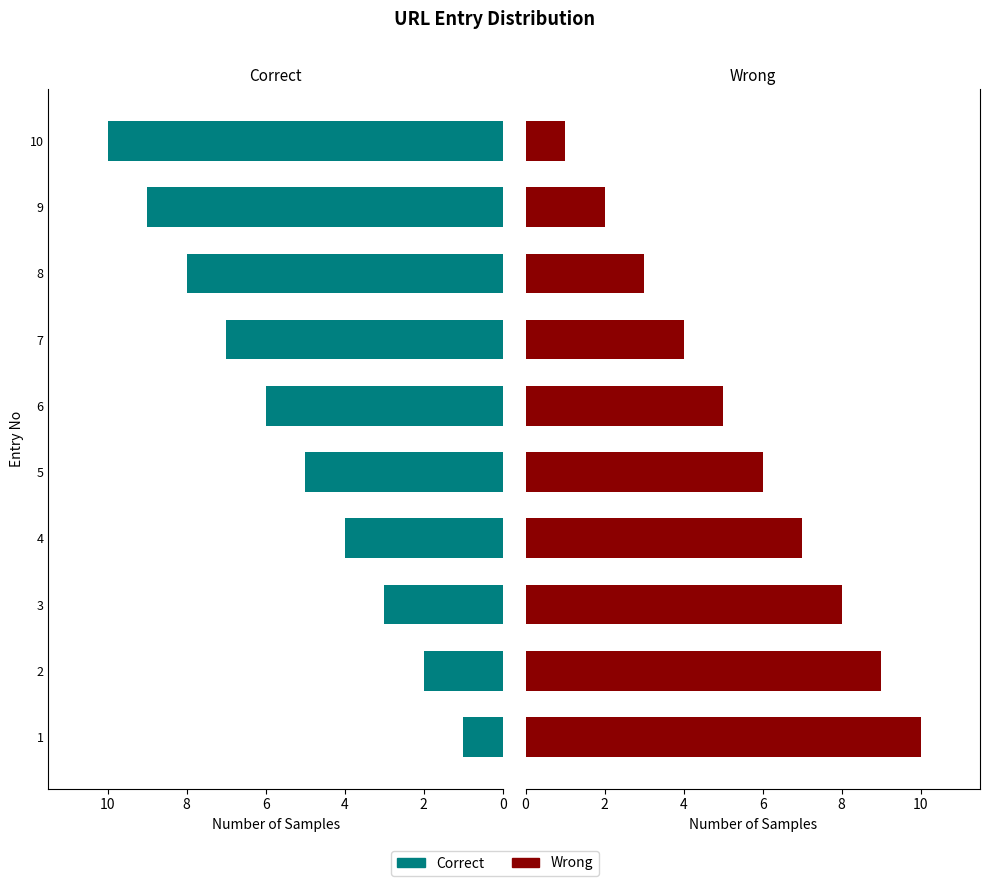

True or false: Wrong has a value of 0 at 10.

False